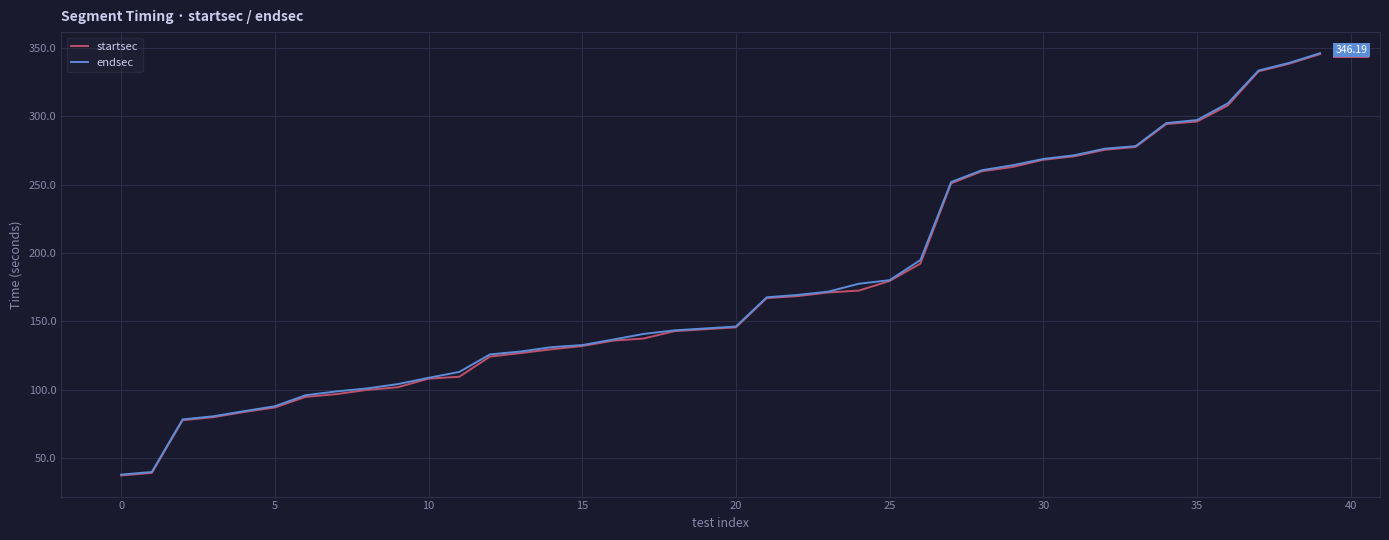

Count the number of categories in the chart.

40